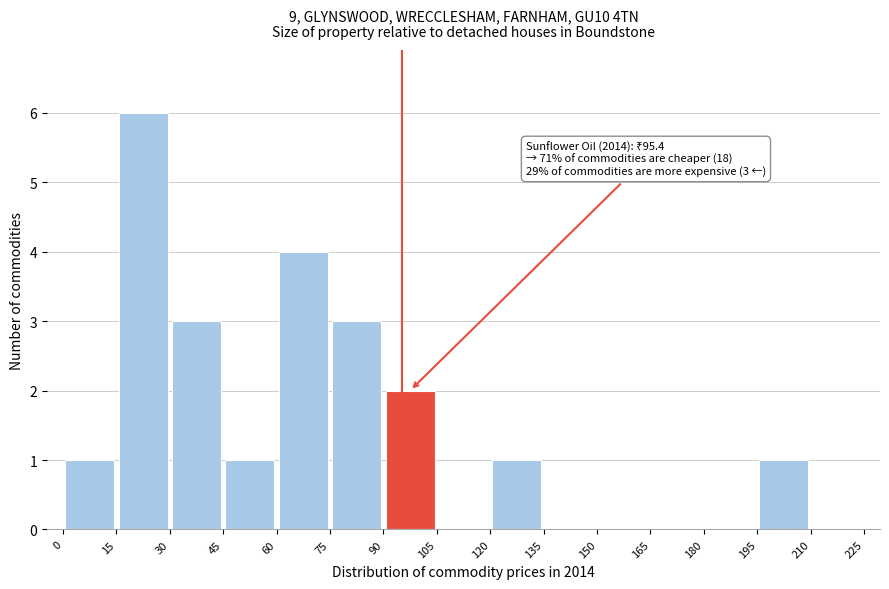

Over which range of the x-axis is the bar tallest?

15 to 30